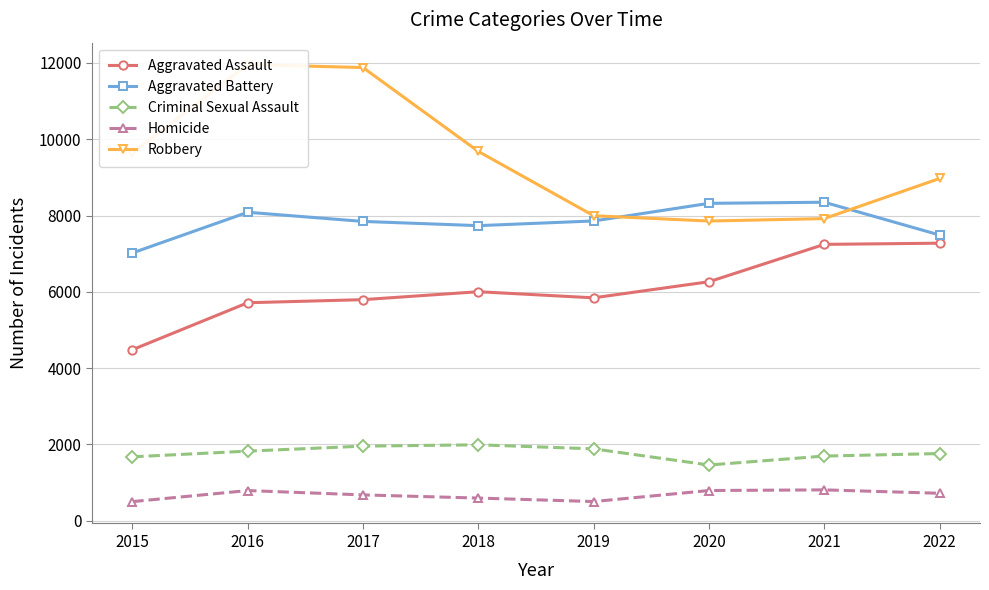

Reading left to right, transcribe all the data shown in this chart.

Aggravated Assault: 2015=4480	2016=5712	2017=5793	2018=6001	2019=5841	2020=6263	2021=7243	2022=7274
Aggravated Battery: 2015=7018	2016=8085	2017=7845	2018=7734	2019=7857	2020=8319	2021=8348	2022=7488
Criminal Sexual Assault: 2015=1671	2016=1820	2017=1951	2018=1986	2019=1880	2020=1456	2021=1691	2022=1757
Homicide: 2015=496	2016=786	2017=672	2018=589	2019=498	2020=787	2021=804	2022=715
Robbery: 2015=9638	2016=11960	2017=11880	2018=9680	2019=7994	2020=7855	2021=7919	2022=8971